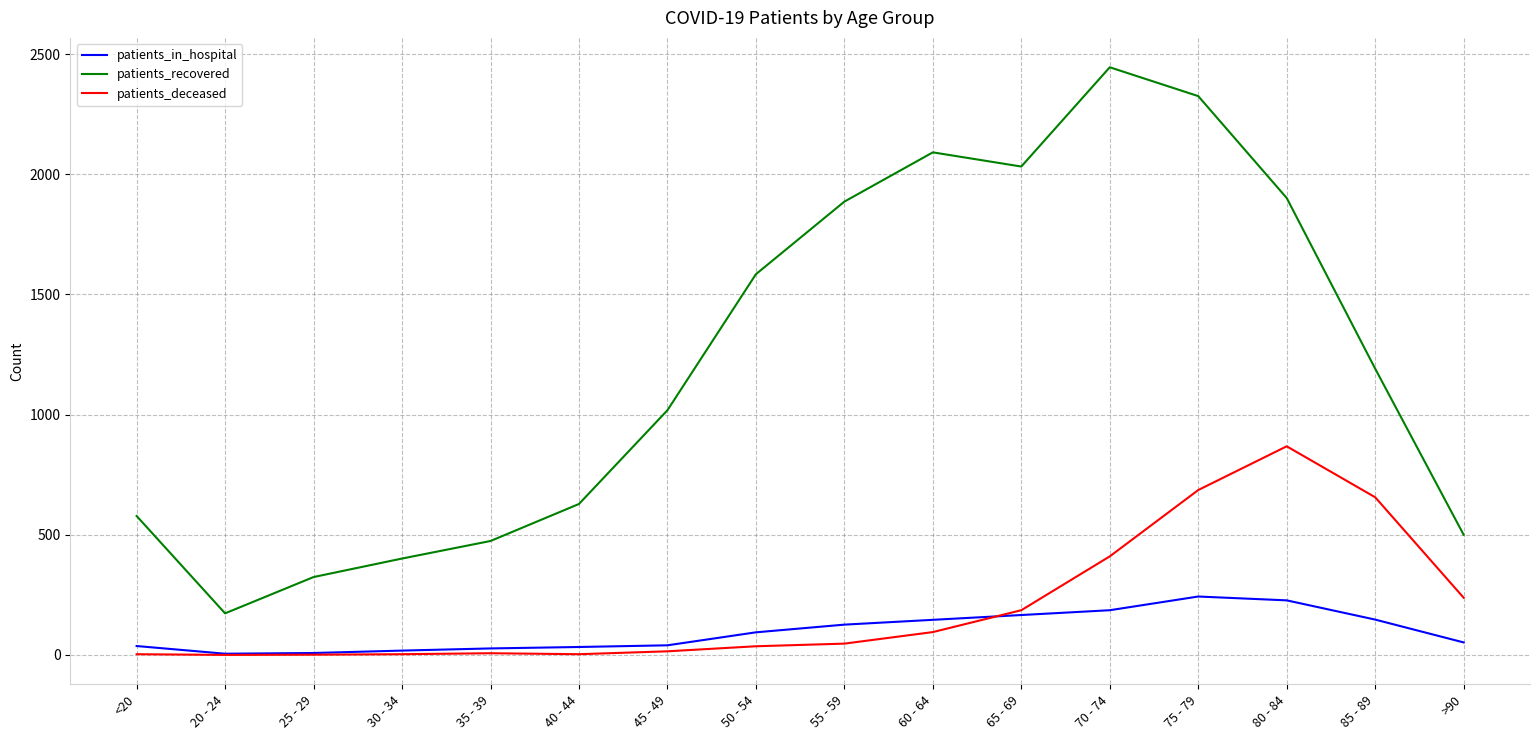

Rank the series by their maximum value, from highest to lowest.

patients_recovered, patients_deceased, patients_in_hospital